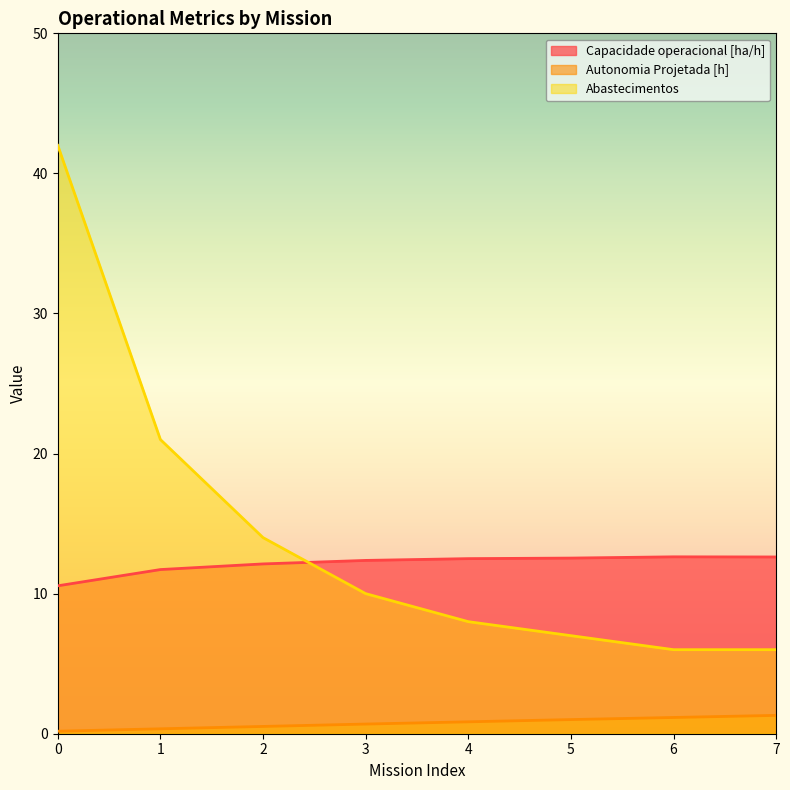

Does the chart have visible grid lines?

No